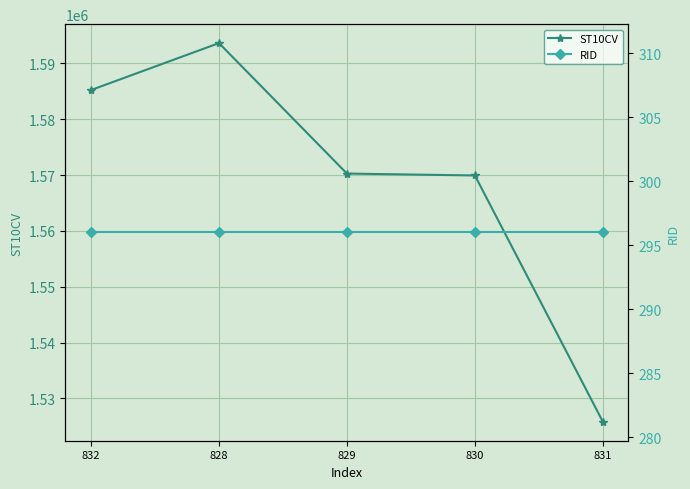

True or false: RID and ST10CV intersect in this chart.

False